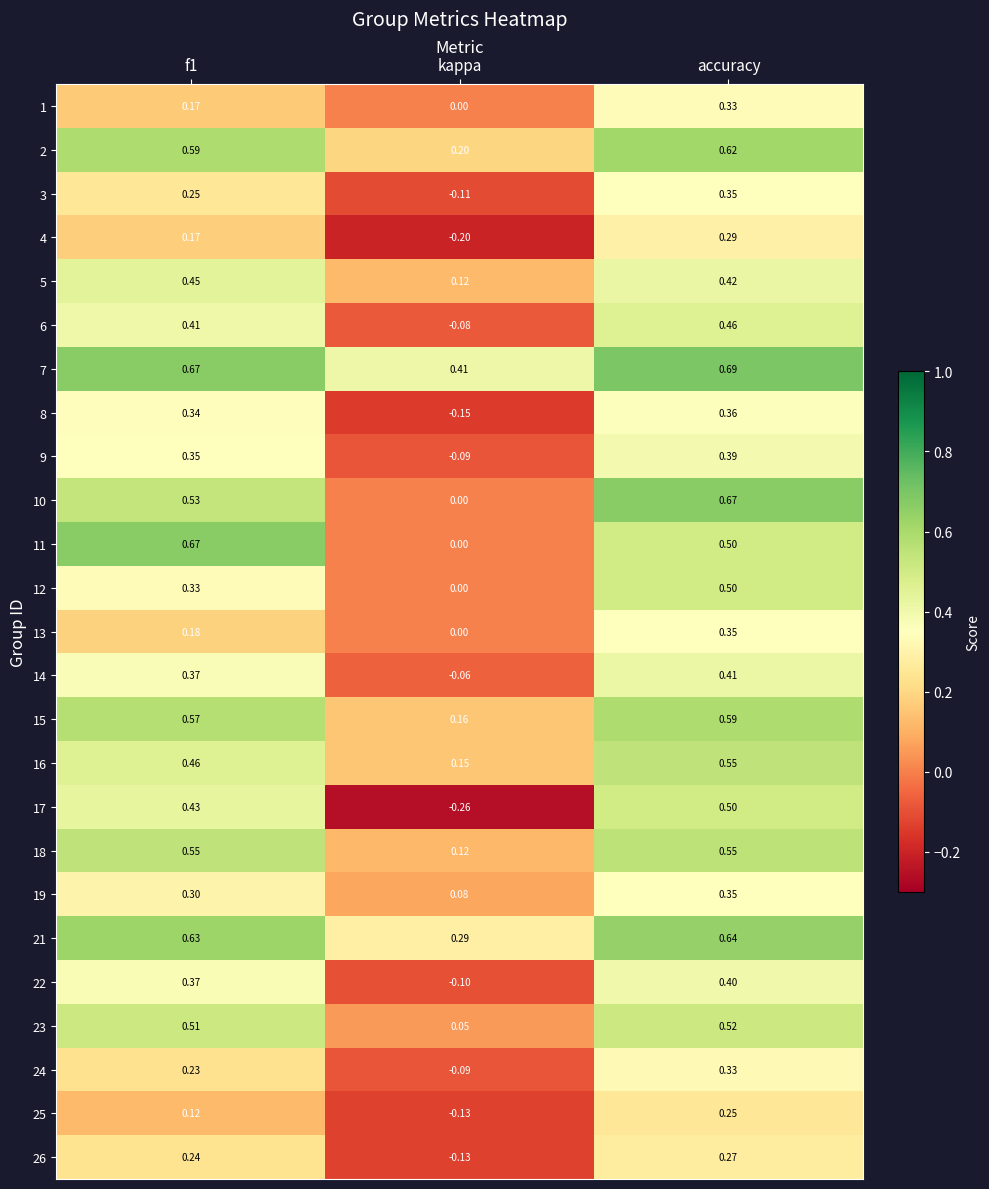

Is the value of 5 at accuracy greater than the value of 16 at kappa?

Yes